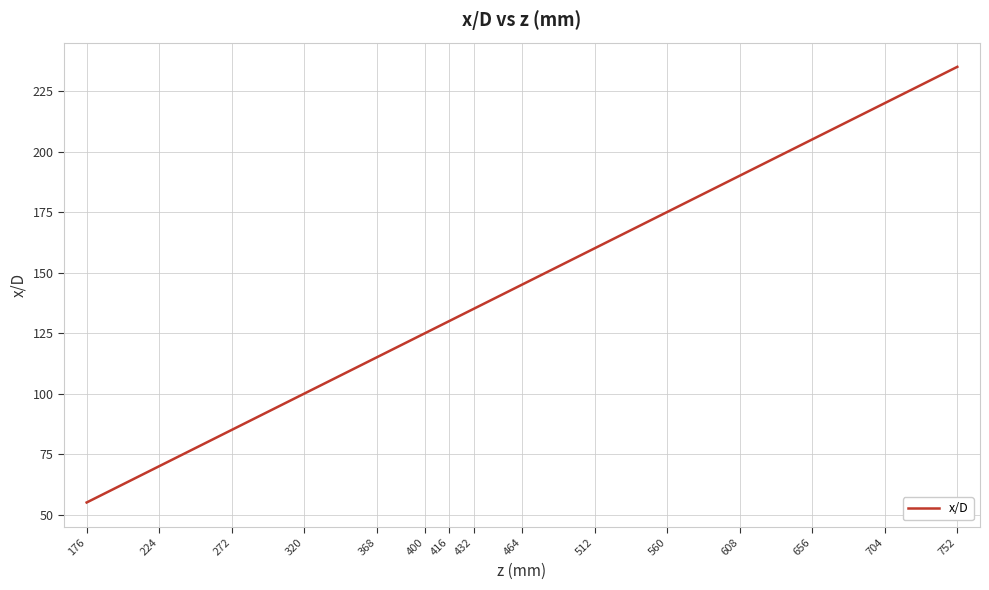

List the labels in order of value, smallest first.

176, 224, 272, 320, 368, 400, 416, 432, 464, 512, 560, 608, 656, 704, 752